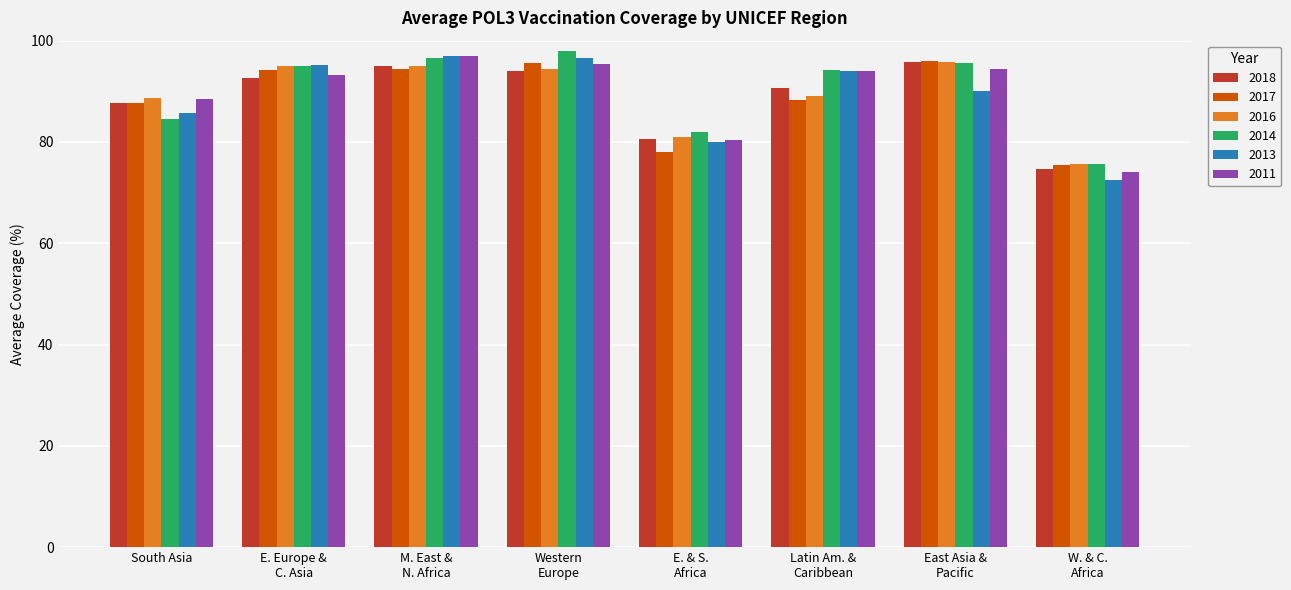

How many data points in 2017 are less than 94?

4